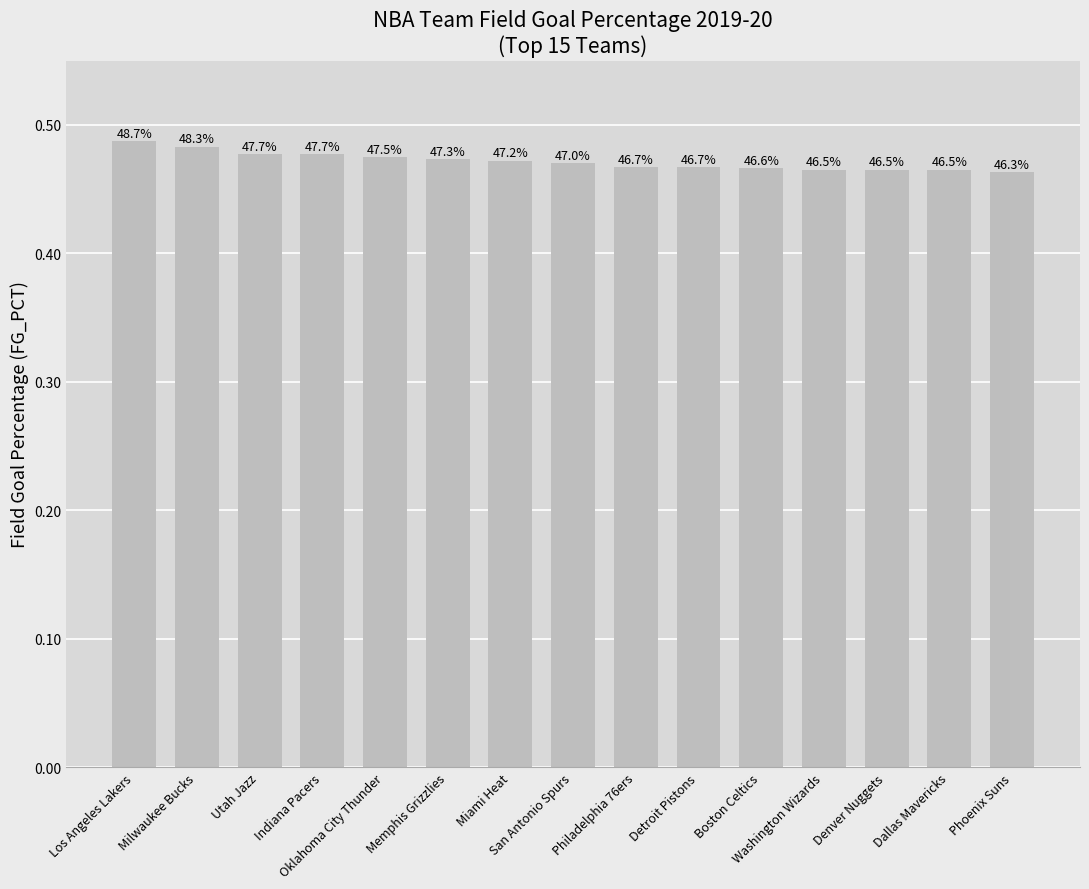

At which label is the value closest to 0?

Phoenix Suns